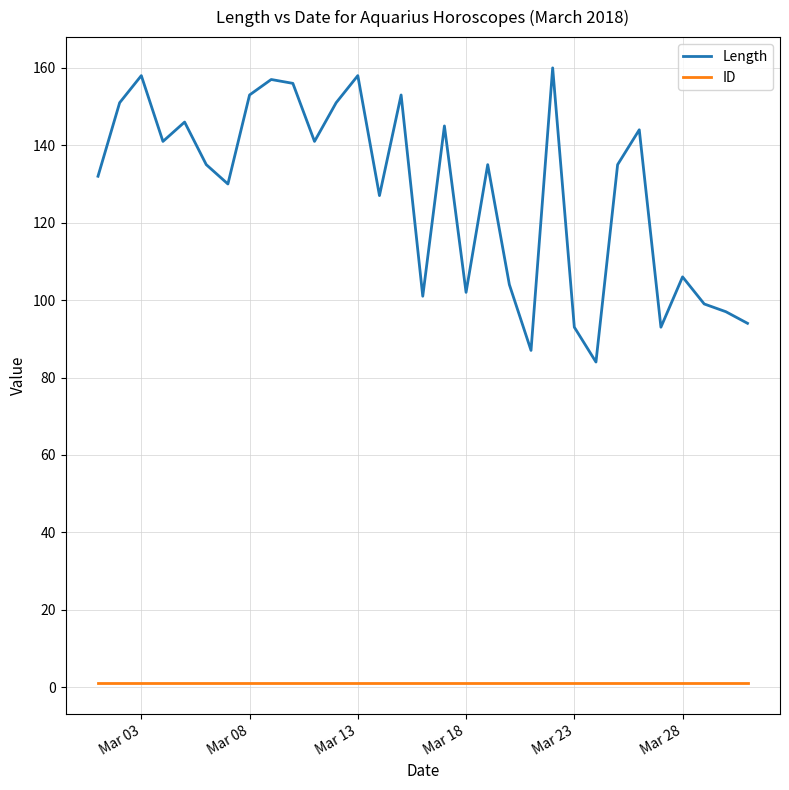

What is the average value of the ID series?

1